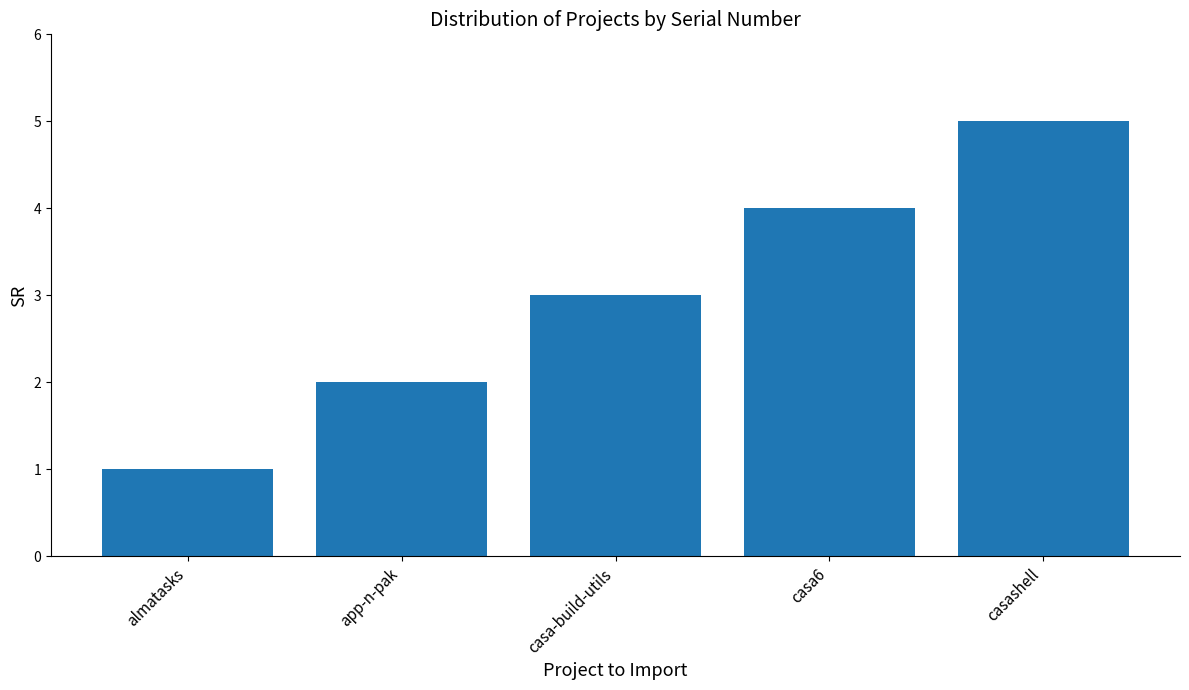

True or false: the data shows 6 at casa6.

False